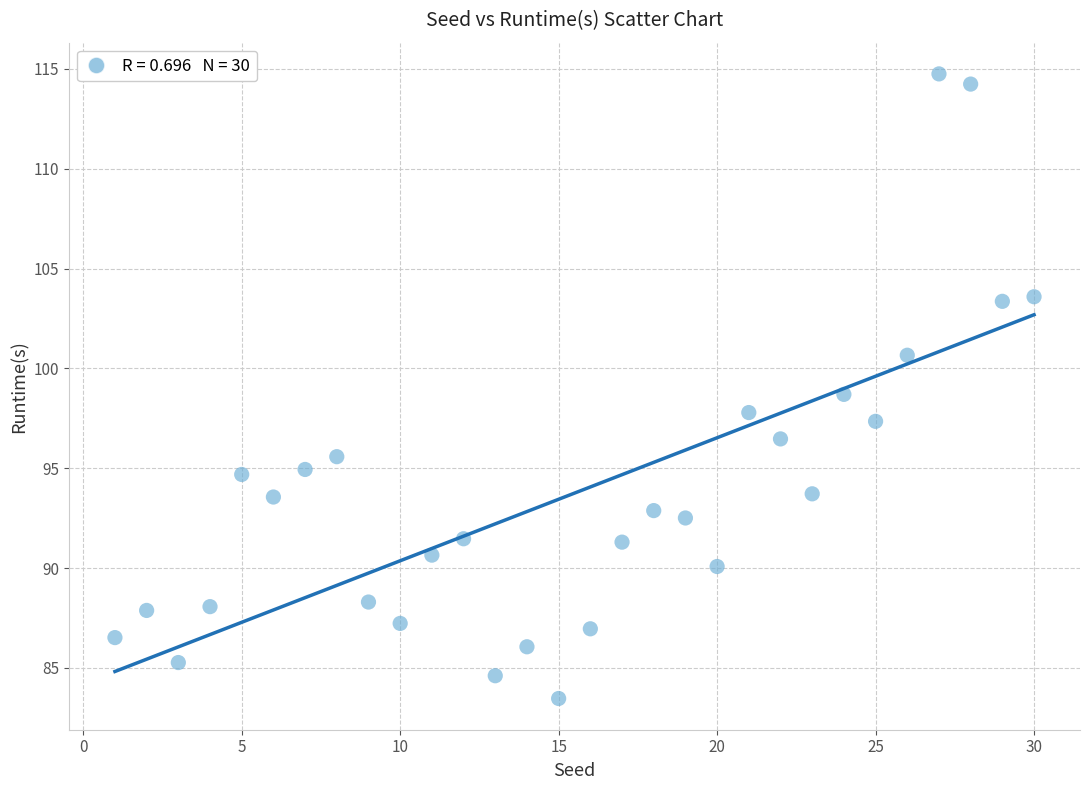

What is the range of Y values (max minus min)?

31.3